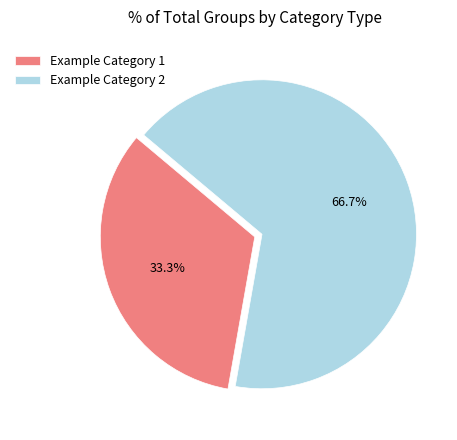

What is the ratio of the value at Example Category 1 to the value at Example Category 2?

0.5